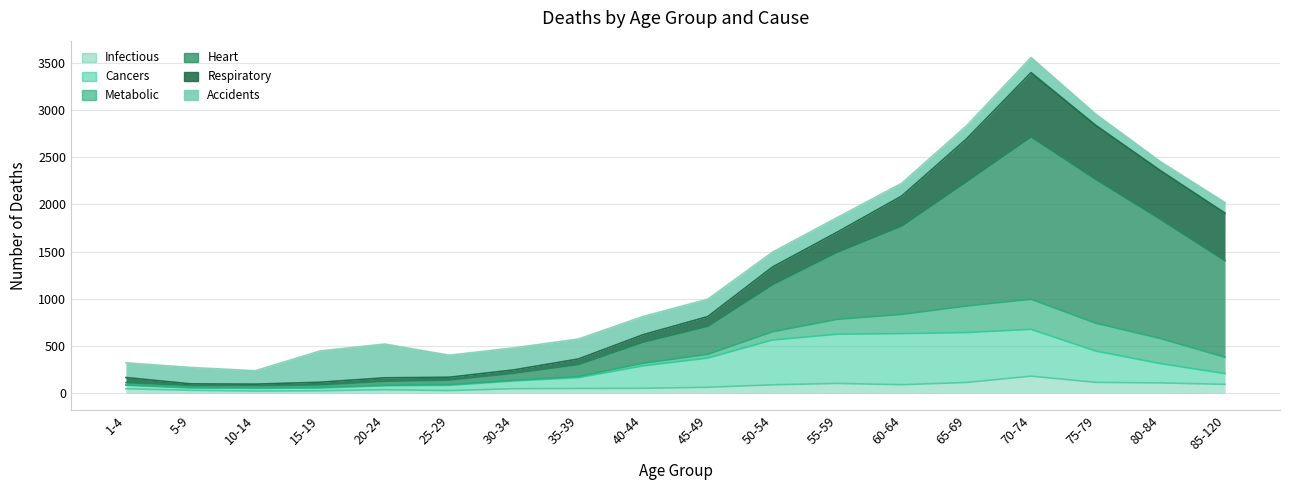

Between which two adjacent categories do 35-39 and 50-54 first intersect?

80-84 and 85-120